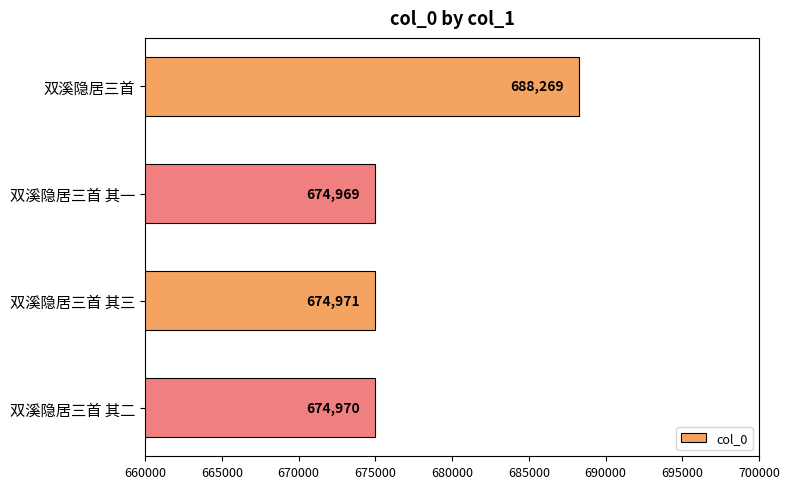

What is the change in value from 双溪隐居三首 to 双溪隐居三首 其二?

-13299